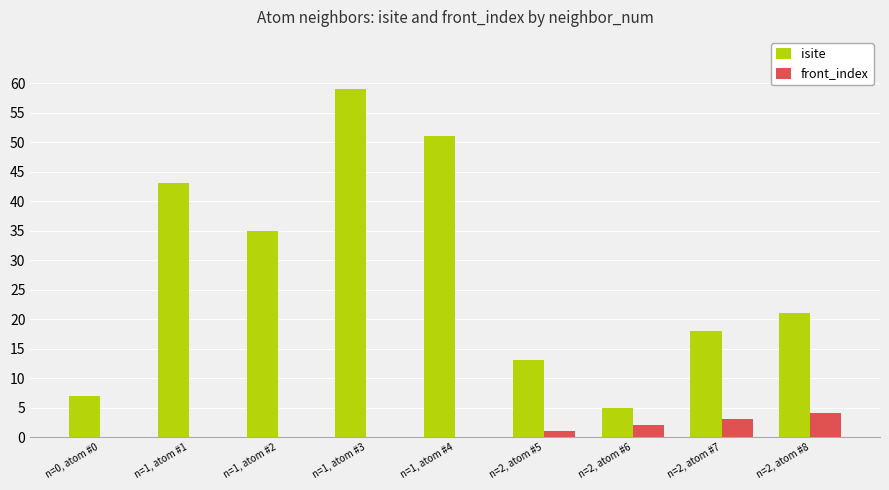

Where is isite nearest to the value 32?

n=1, atom #2